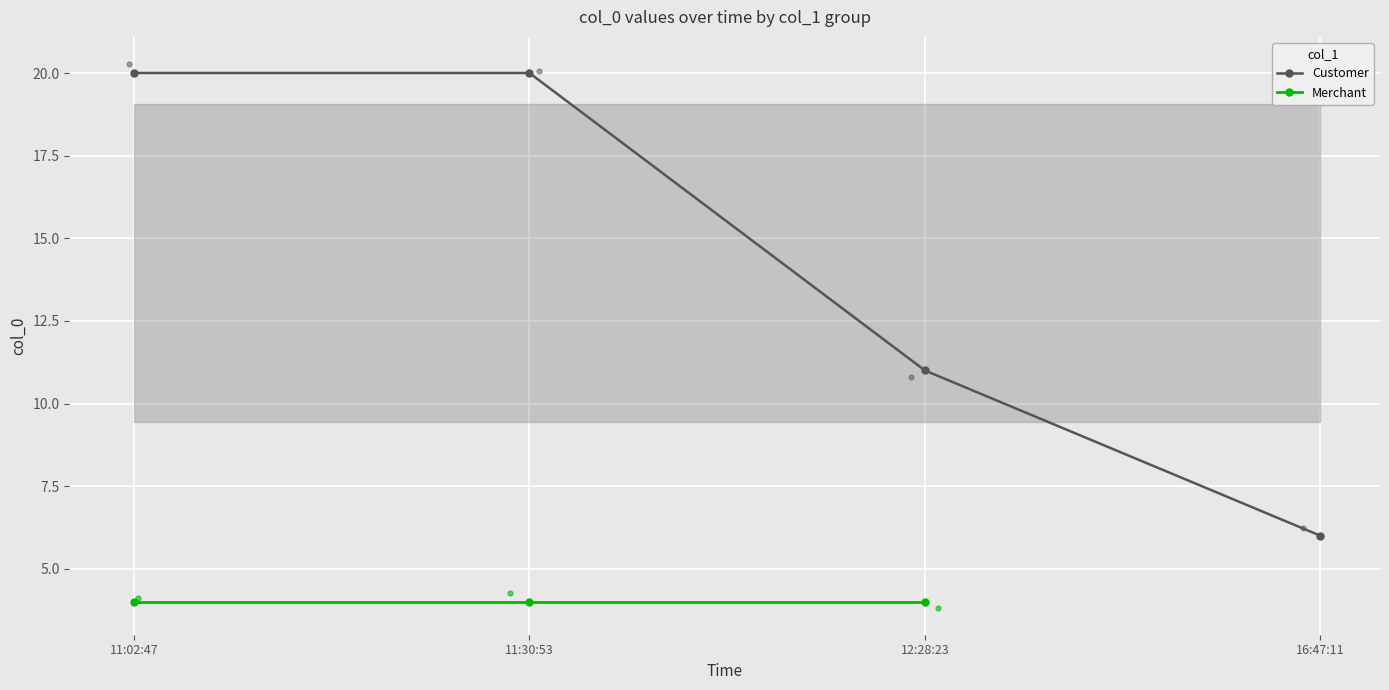

What is the change in value from 12:28:23 to 16:47:11?

-5